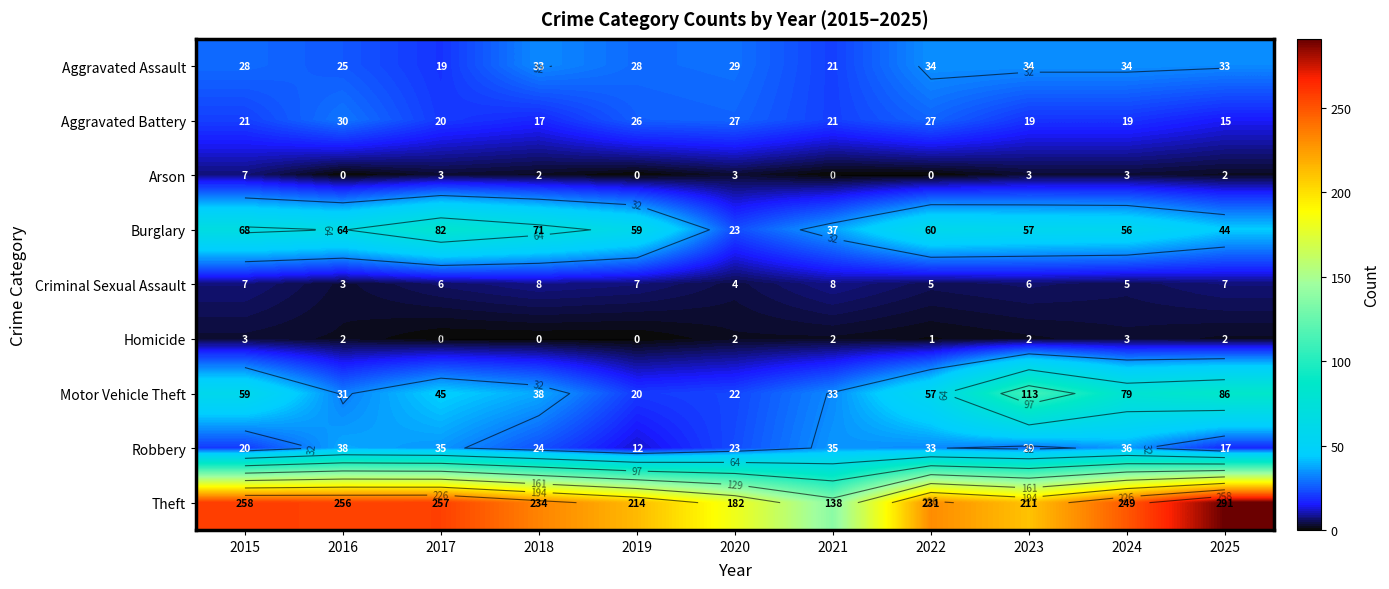

Is the value of Criminal Sexual Assault at 2022 greater than the value of Theft at 2025?

No